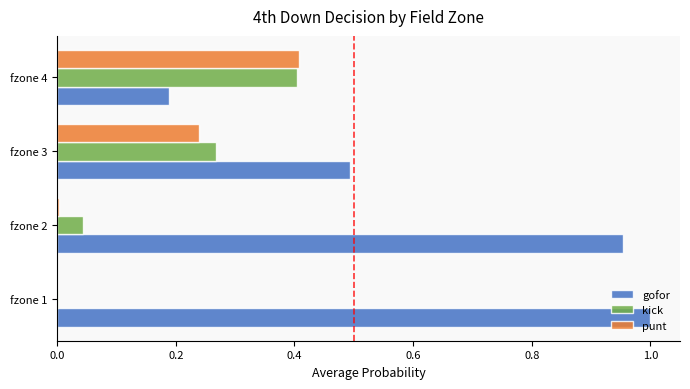

What is the sum of all punt values?

0.6